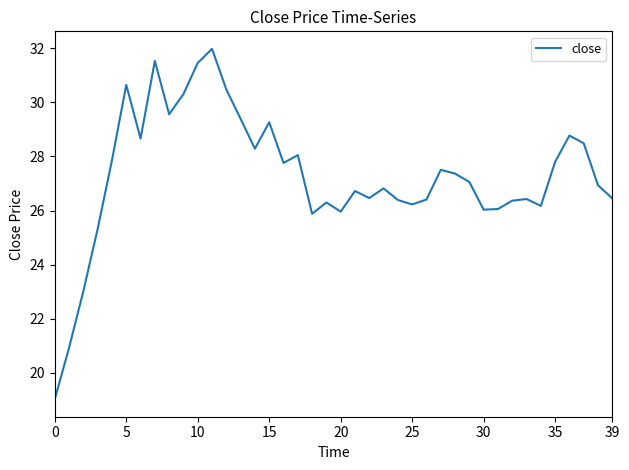

How many values are below 27?

20